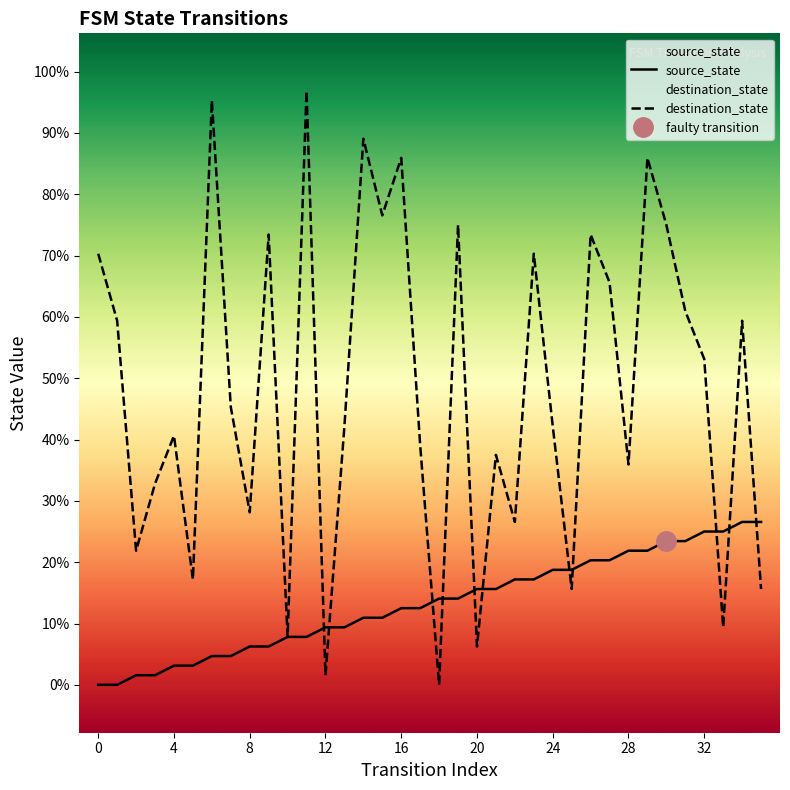

The value of source_state at 31 is 22. True or false?

False